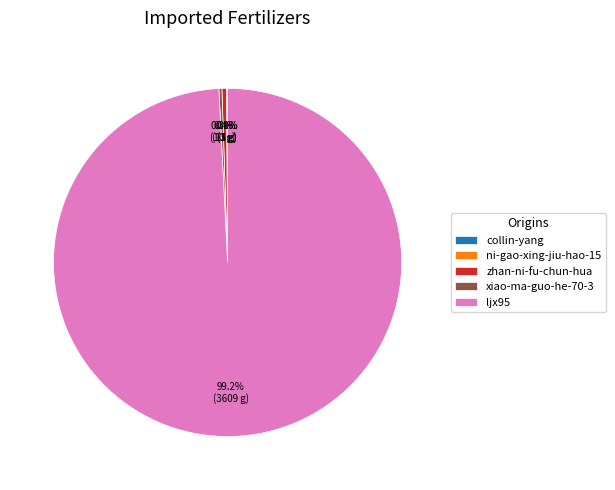

What percentage is NOT represented by ljx95?

0.8%